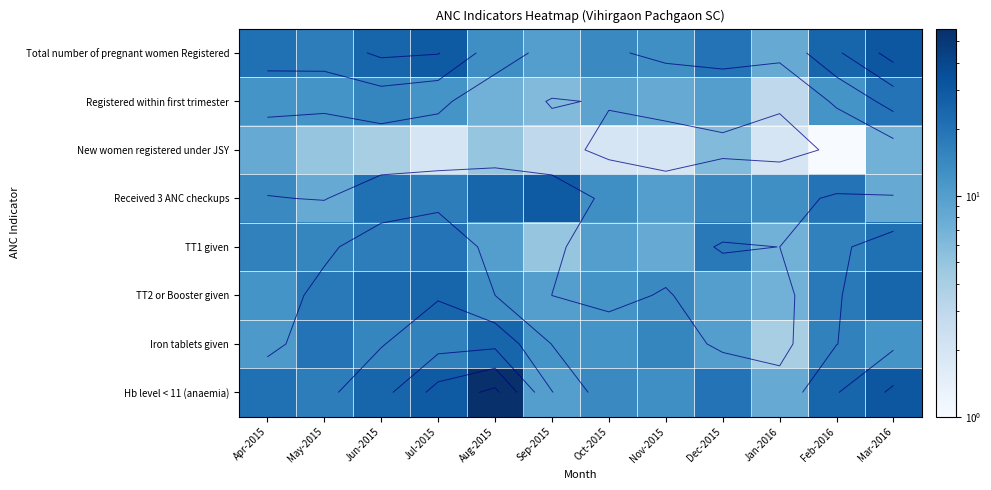

At Apr-2015, list the series in order from largest to smallest.

Total number of pregnant women Registered, Hb level < 11 (anaemia), TT1 given, Received 3 ANC checkups, Registered within first trimester, TT2 or Booster given, Iron tablets given, New women registered under JSY